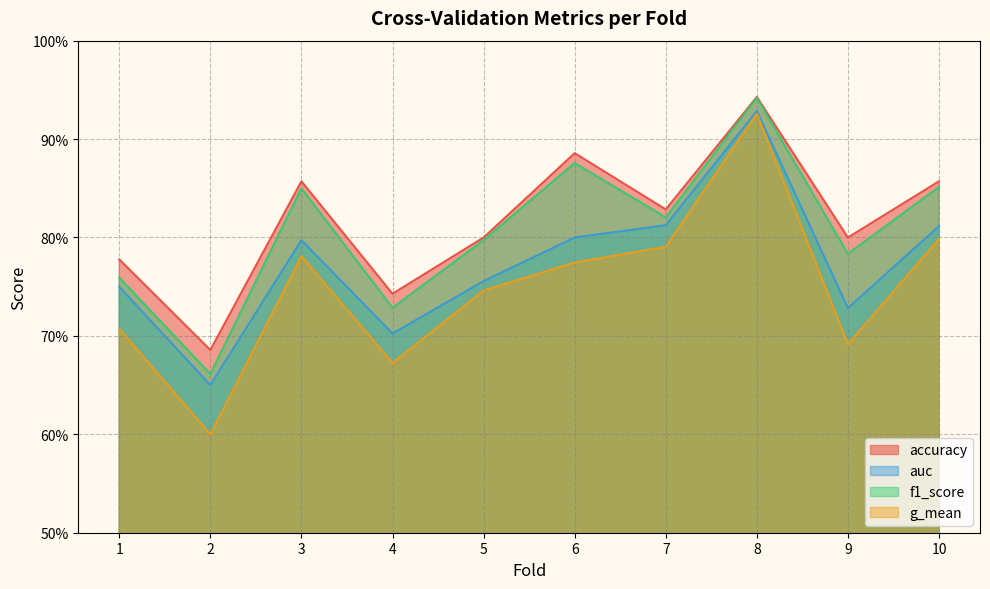

Does the chart have visible grid lines?

Yes